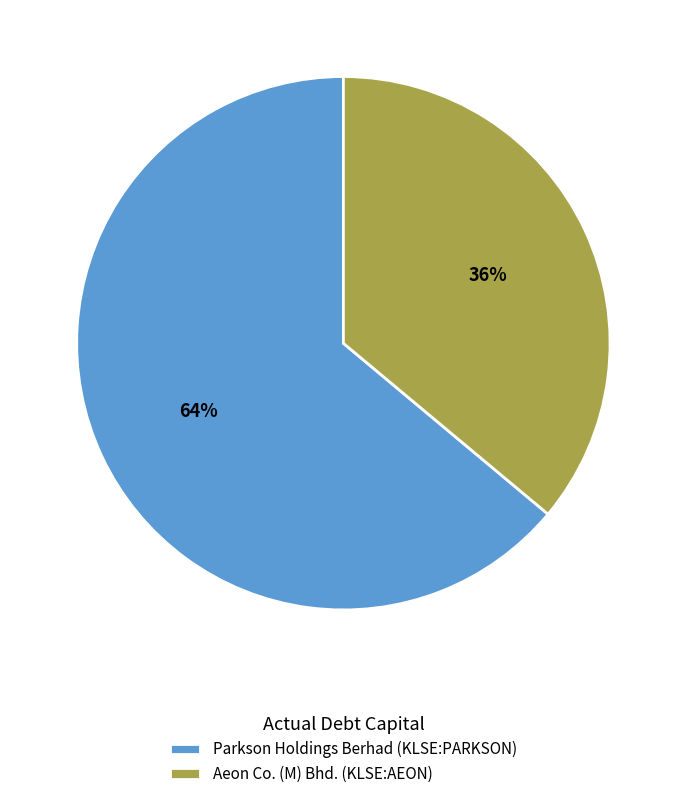

Does Aeon Co. (M) Bhd. (KLSE:AEON) account for over 50% of the chart?

No